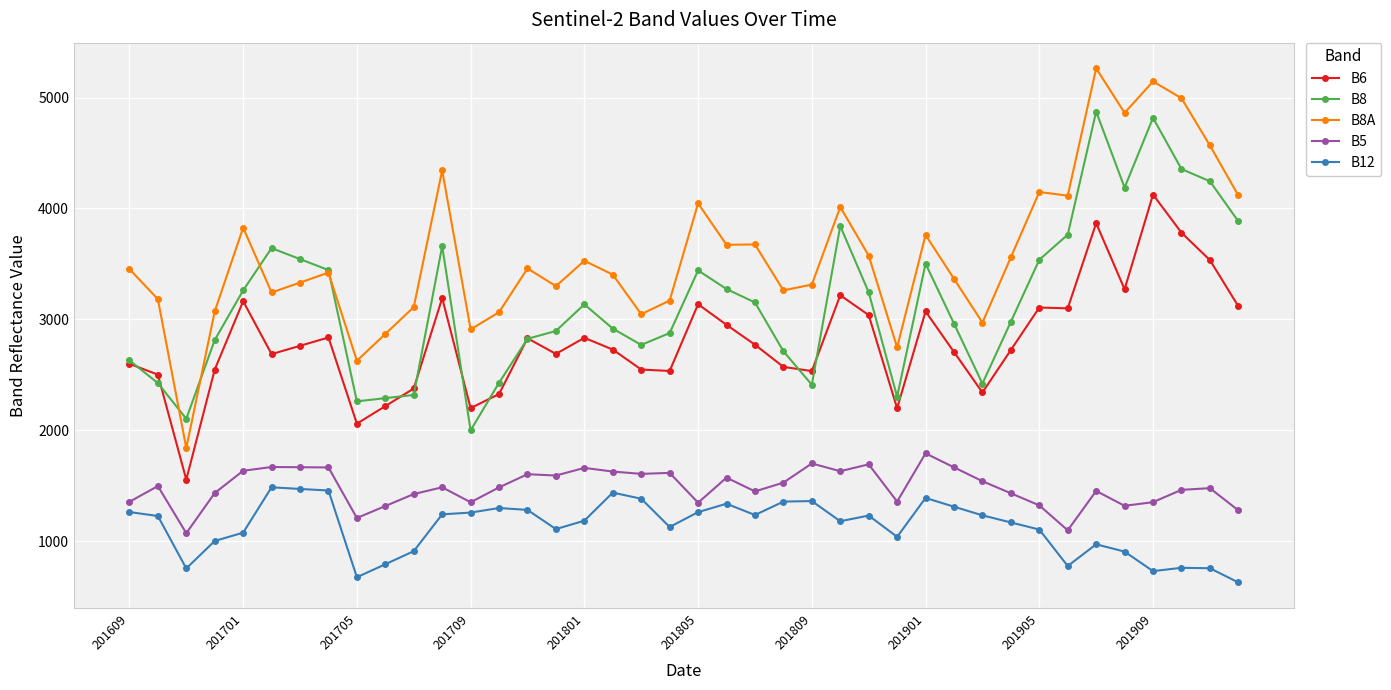

Which series has the largest total across all categories?

B8A